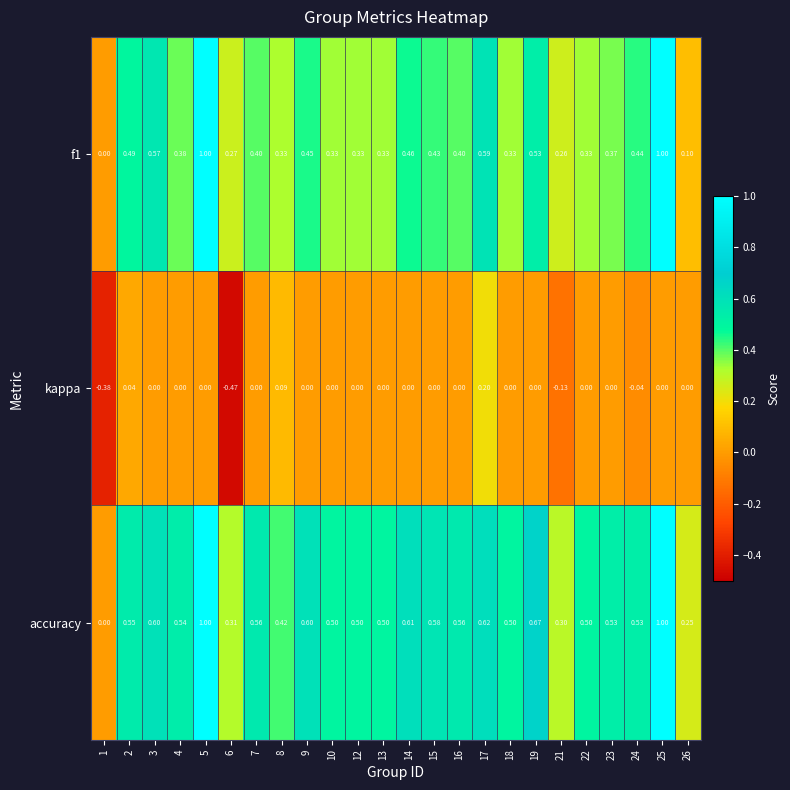

How many categories are shown in the chart?

24